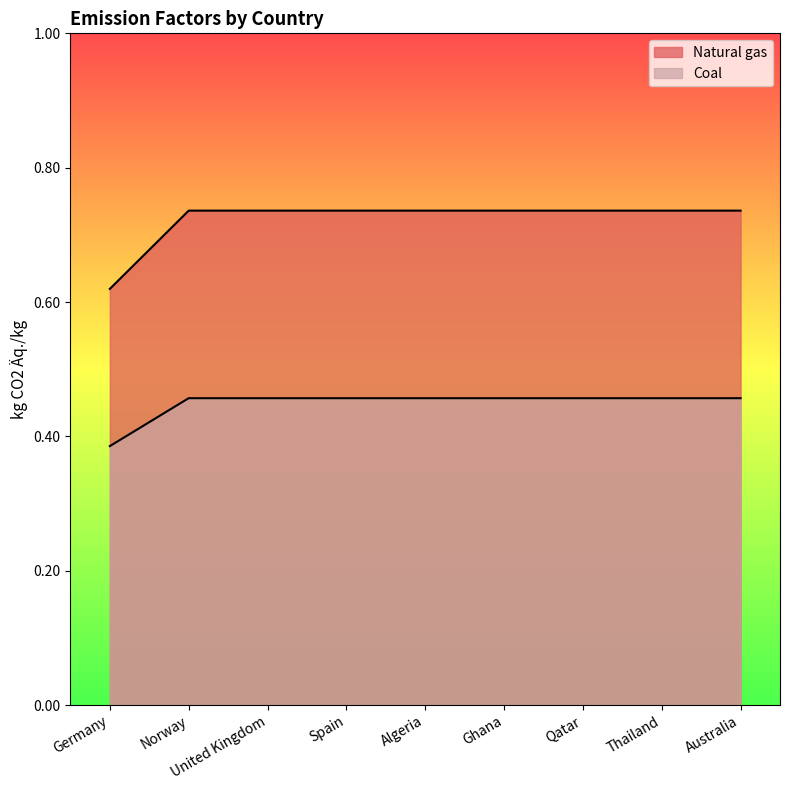

What is the minimum value shown in the chart?

0.4